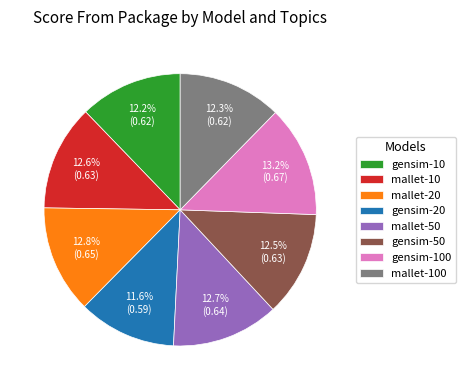

How much of the chart is everything except gensim-100?

86.8%